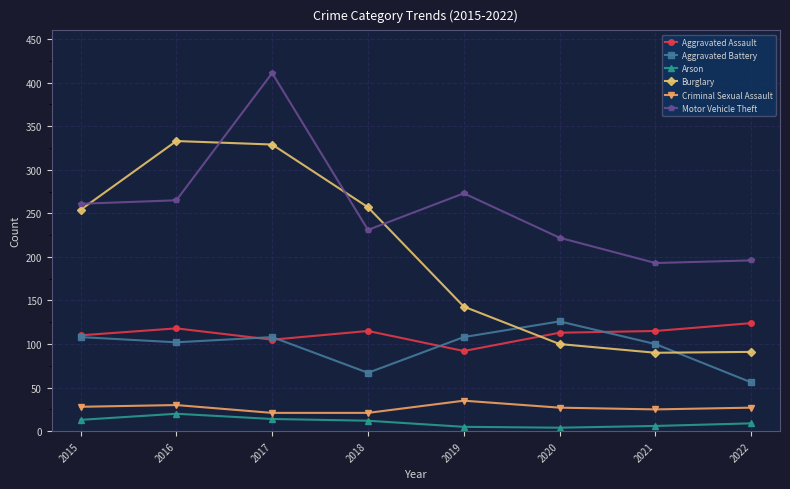

At which category does the chart reach its peak across all series?

2017